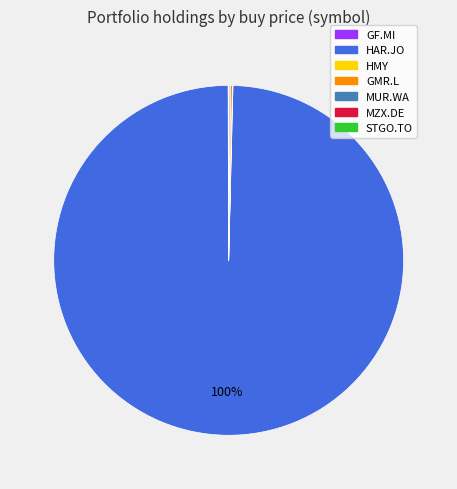

Does any single category account for the majority?

Yes